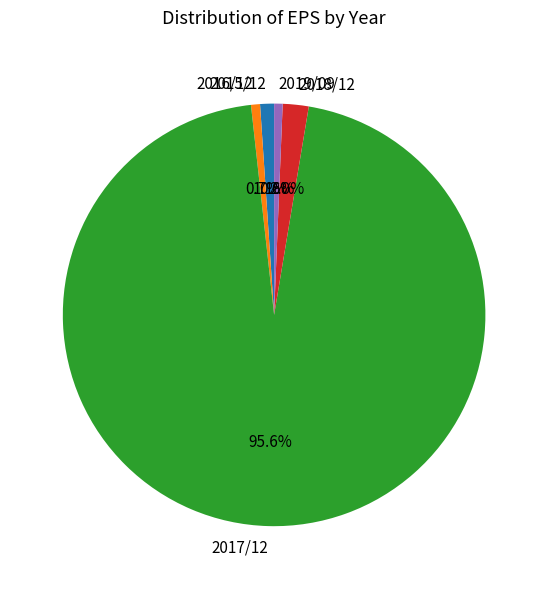

To the nearest percent, what percentage of the pie is 2016/12?

1%